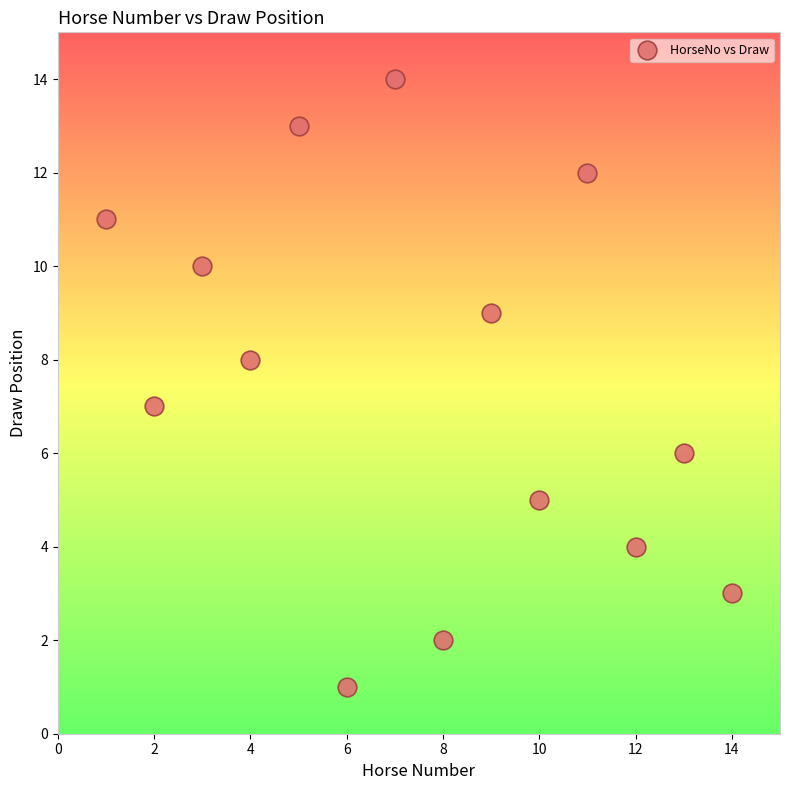

What is the range of X values (max minus min)?

13